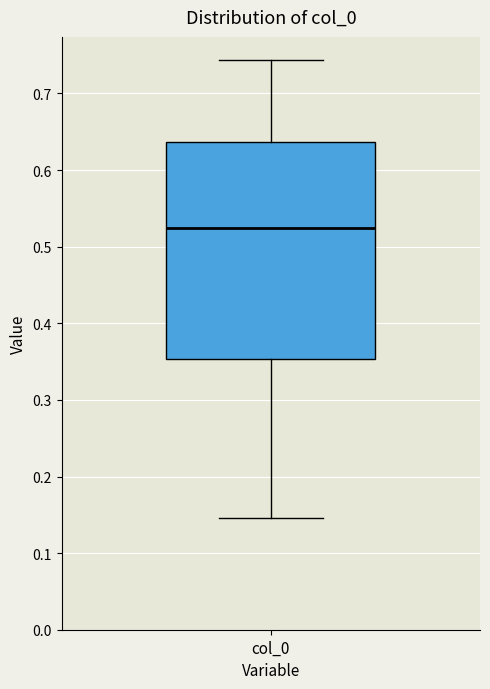

Where is the lower edge of the box for col_0 on the y-axis? The values are not printed on the chart, so give them approximately, as read against the axis.

0.35